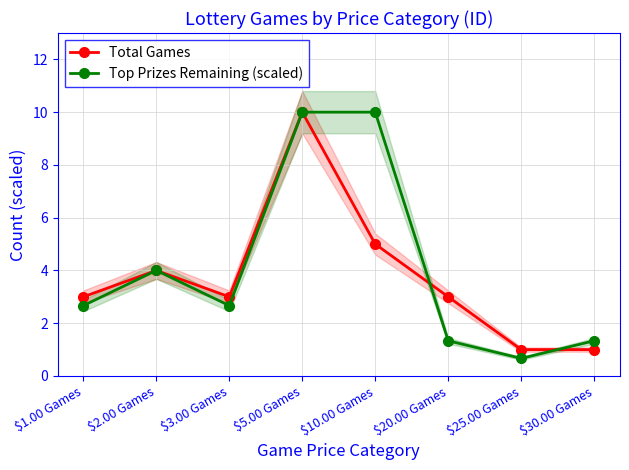

What is the difference between the highest and lowest values at $20.00 Games?

1.7